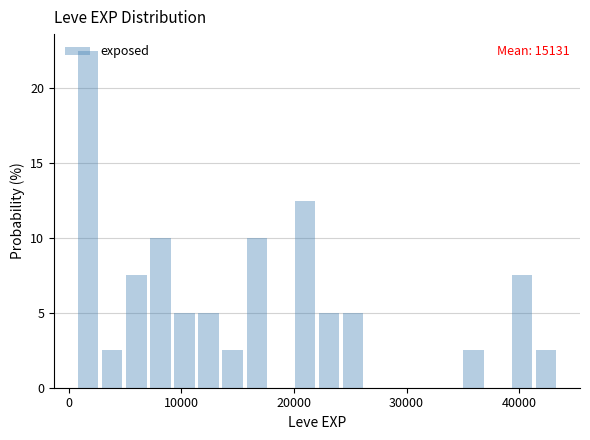

Around what value on the x-axis is the tallest bar? Give the approximate position of its centre, as read against the axis.

2000